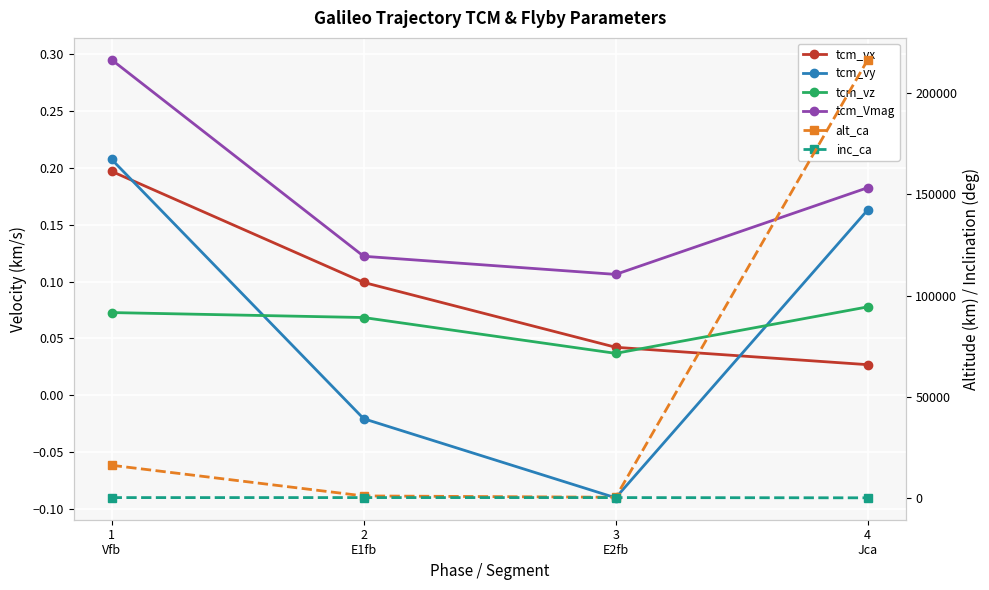

What is the average value of the alt_ca series?

58462.4